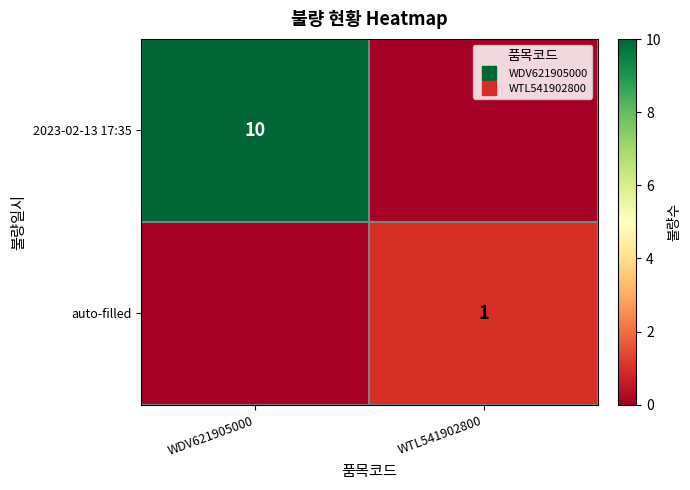

Rank the series at WDV621905000 from lowest to highest value.

auto-filled, 2023-02-13 17:35